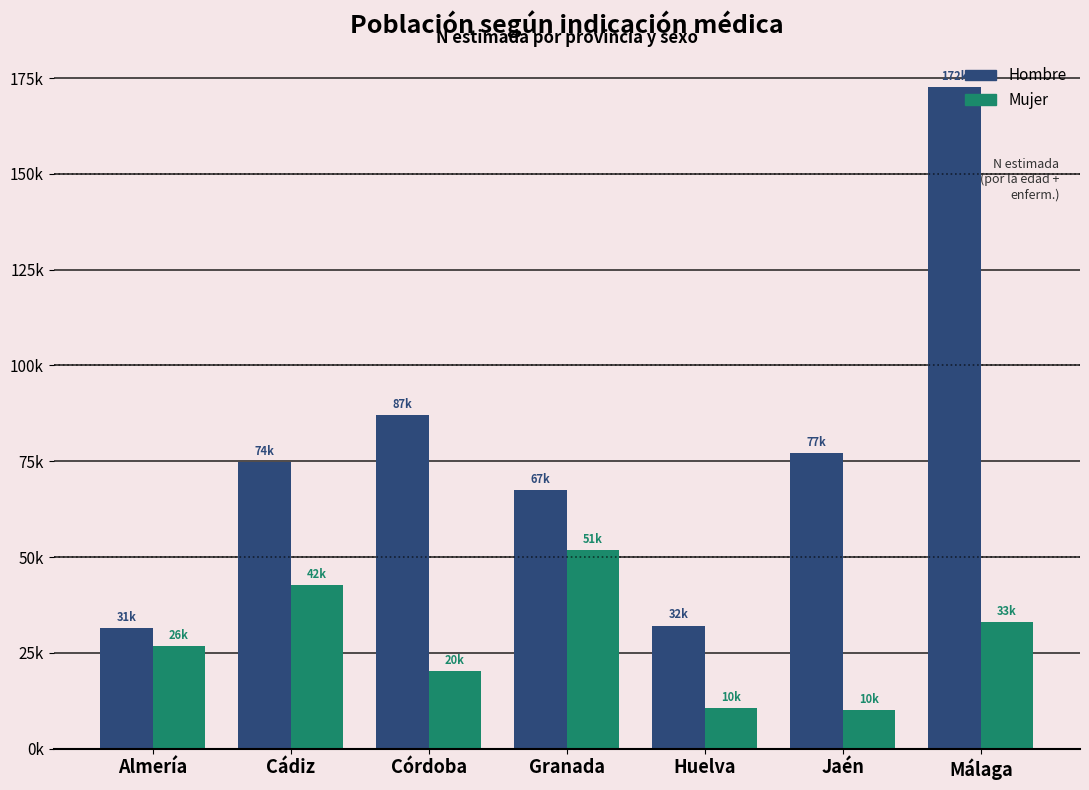

What is the value of the Mujer bar at the 1st from the left?

26725